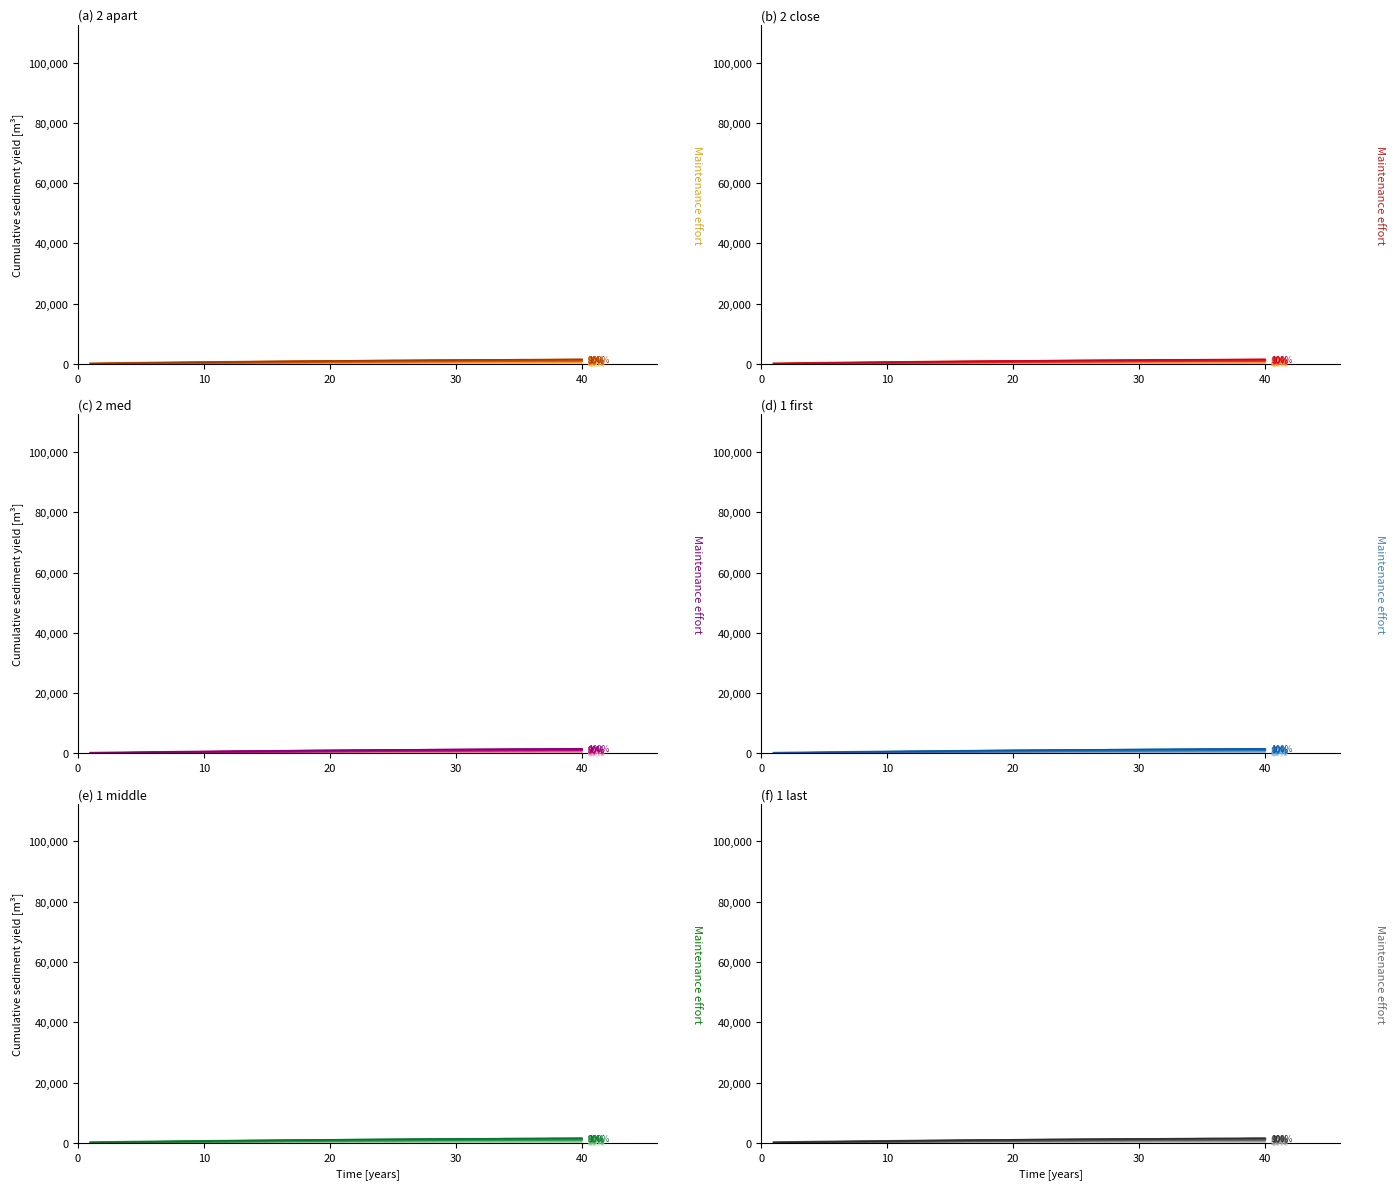

Which label corresponds to the smallest value in the chart?

1